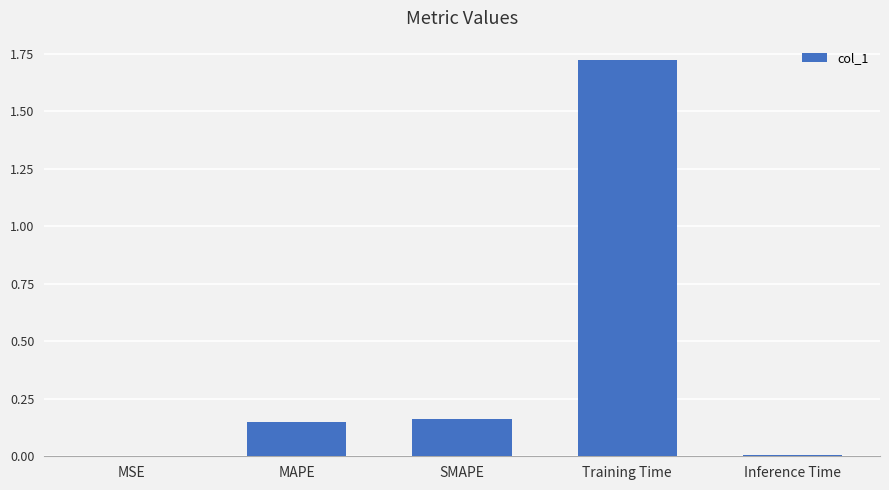

The value at MSE is 0.0. True or false?

True